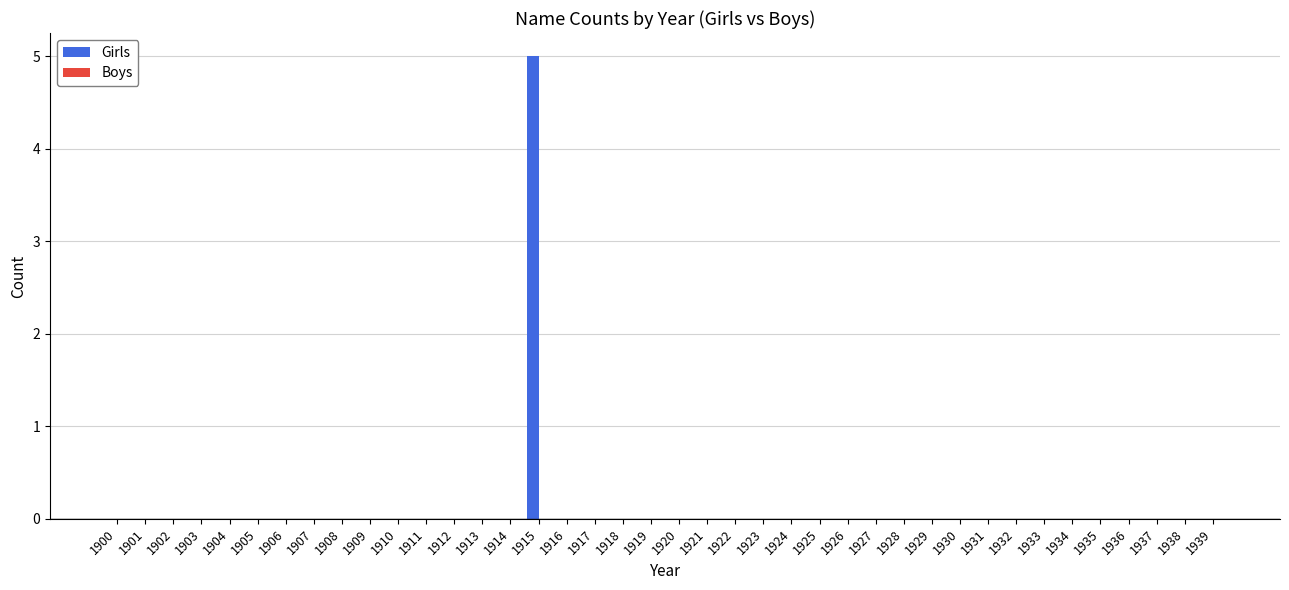

Which label corresponds to the largest value in the chart?

1915